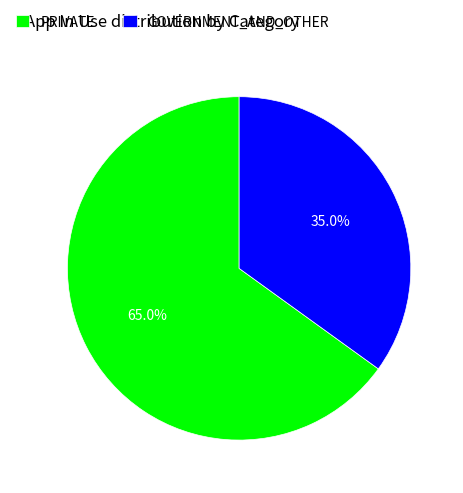

What is the total percentage of PRIVATE and GOVERNMENT_AND_OTHER?

100.0%